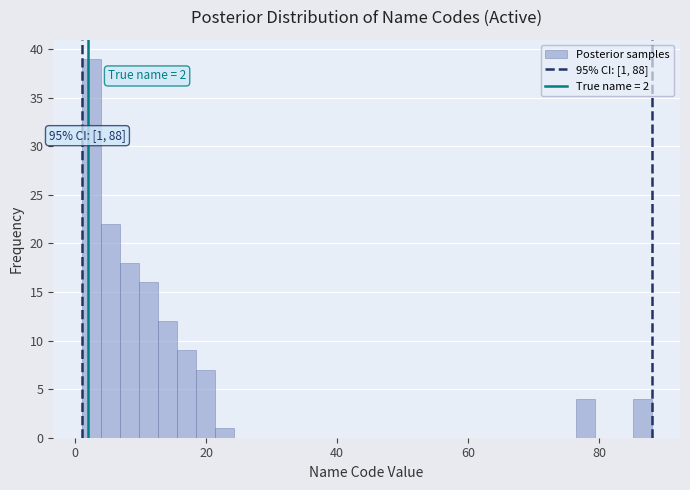

Read against the x-axis, roughly where is the centre of the tallest bar?

2